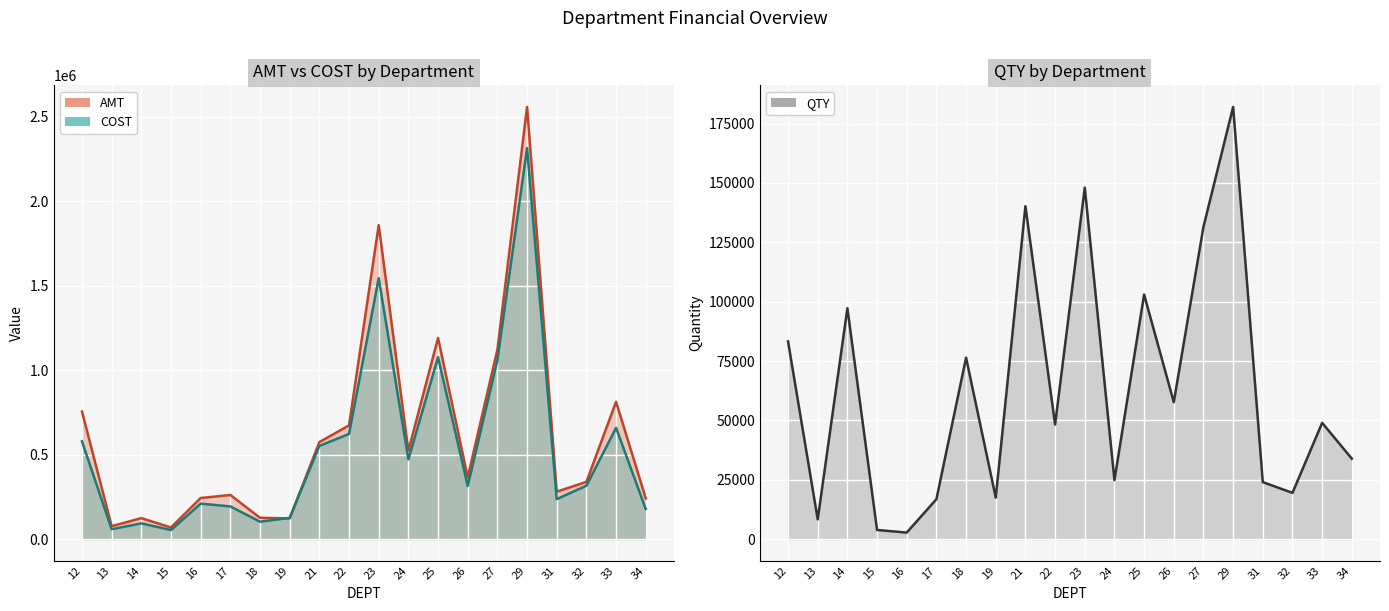

At how many categories does at least one series exceed 1236017?

2